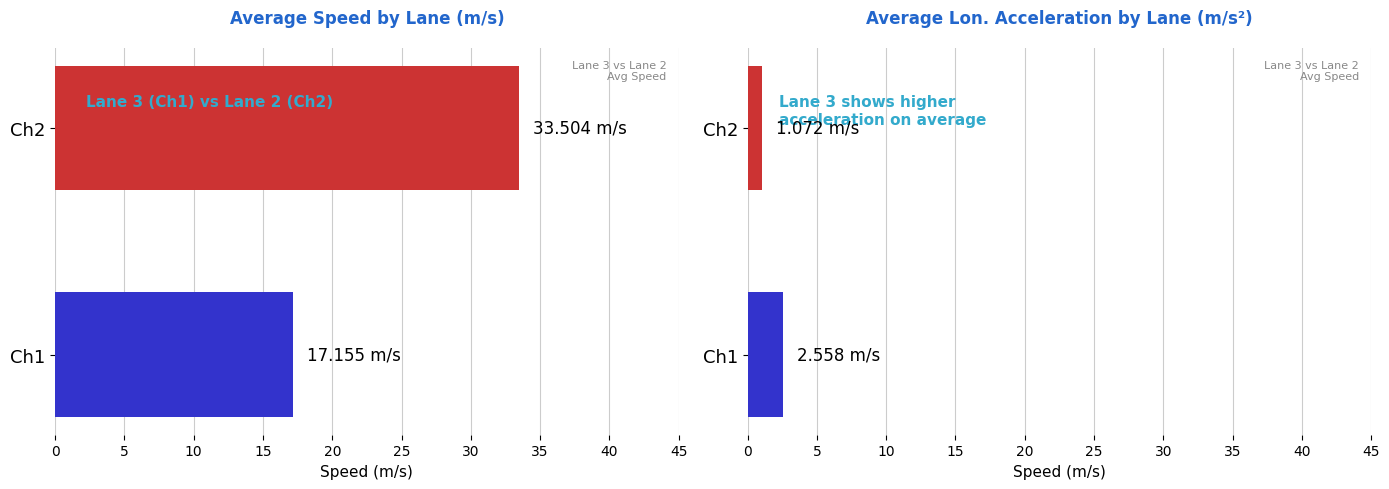

True or false: speed has a value of 52.1 at 1360.

False